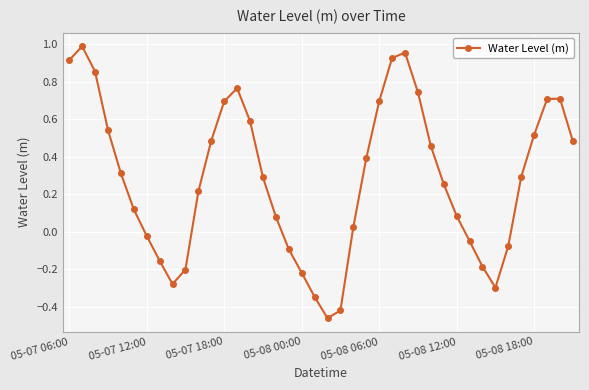

What is the difference between the maximum and minimum values?

1.4